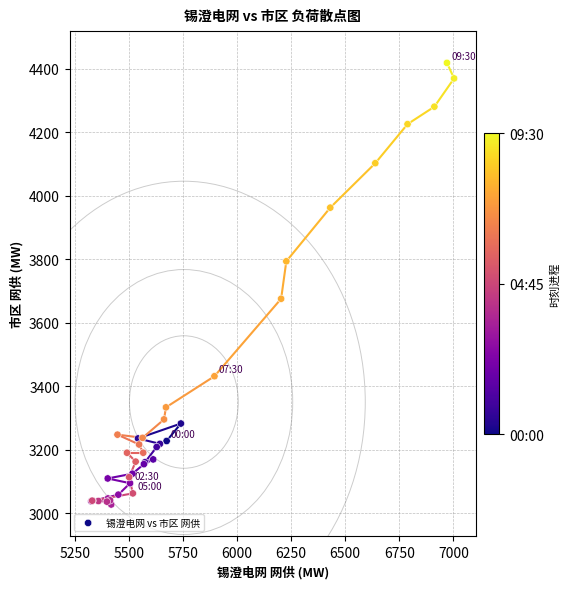

What Y value in the scatter plot is closest to 3722?

3675